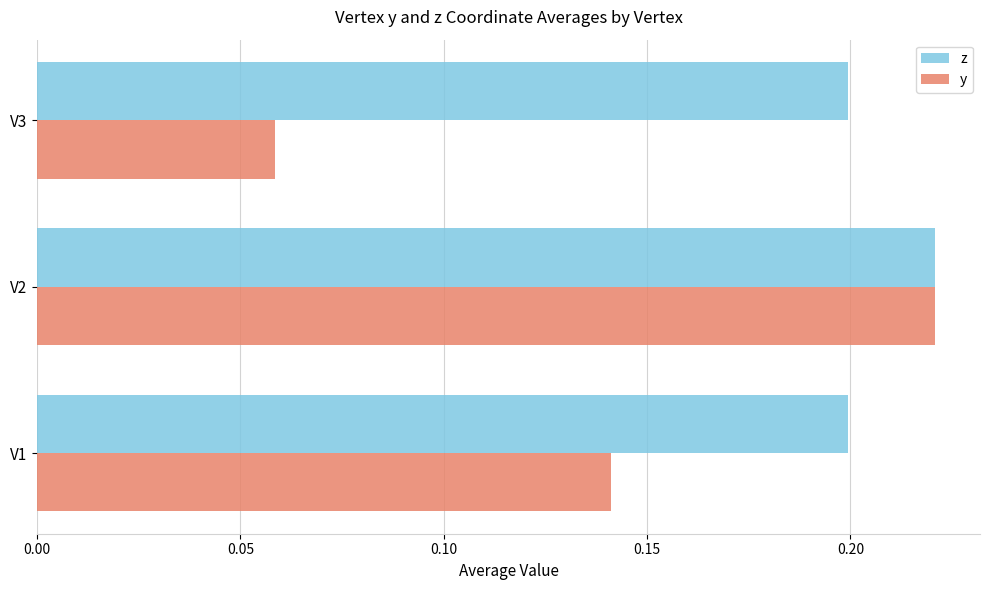

List the series in order of their overall mean, lowest first.

y, z